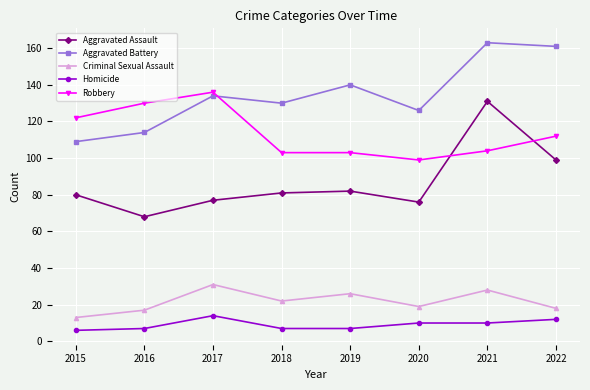

How many values in the Aggravated Assault series are below 81?

4